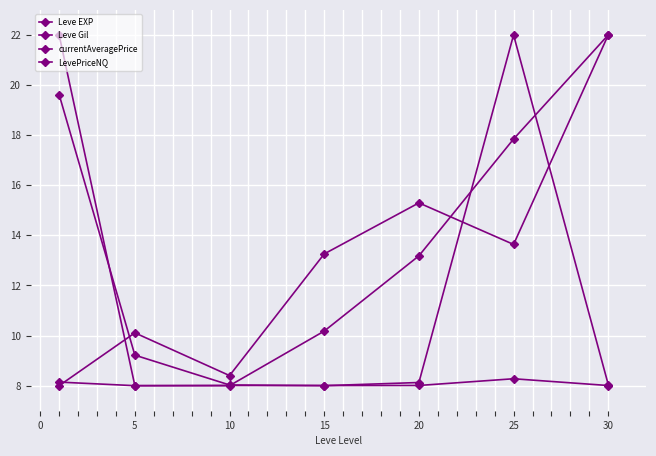

What is the greatest value displayed?

22.0